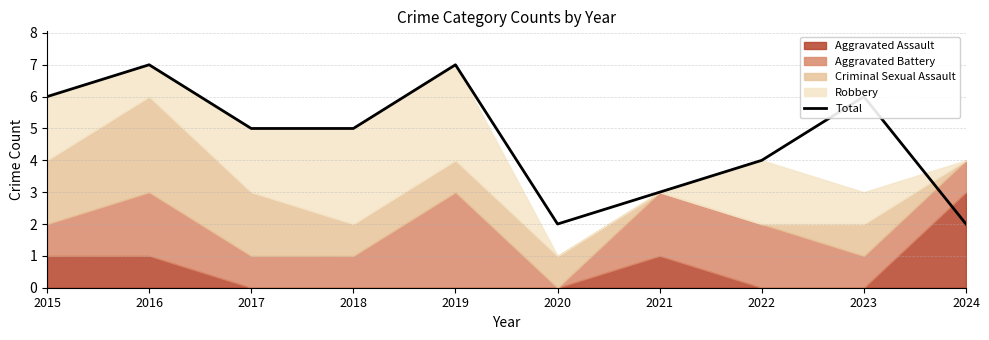

What is the difference between the values at 2017 and 2022?

1